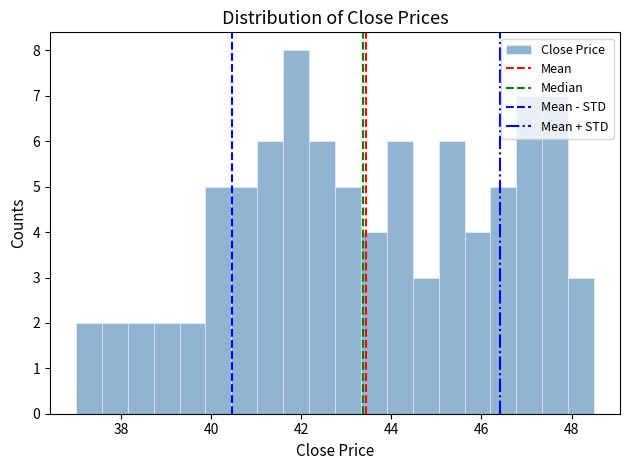

Read against the x-axis, roughly where is the centre of the tallest bar?

41.8